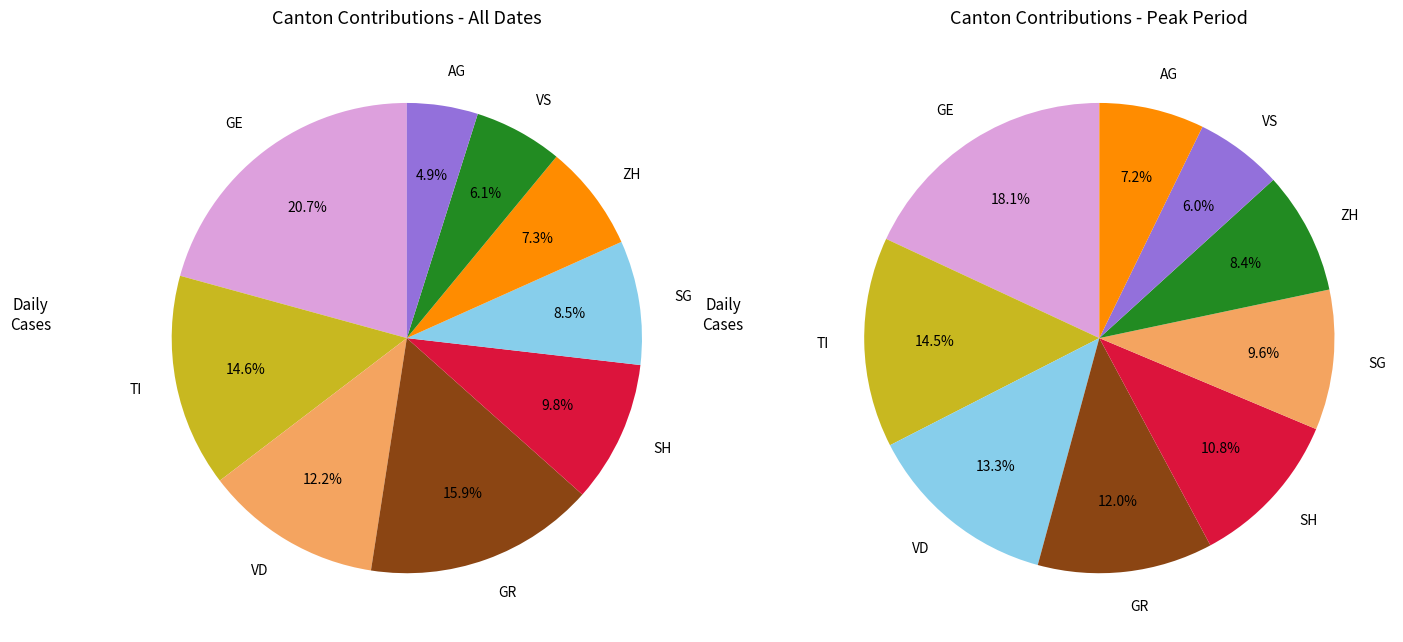

Does ZH account for over 50% of the chart?

No